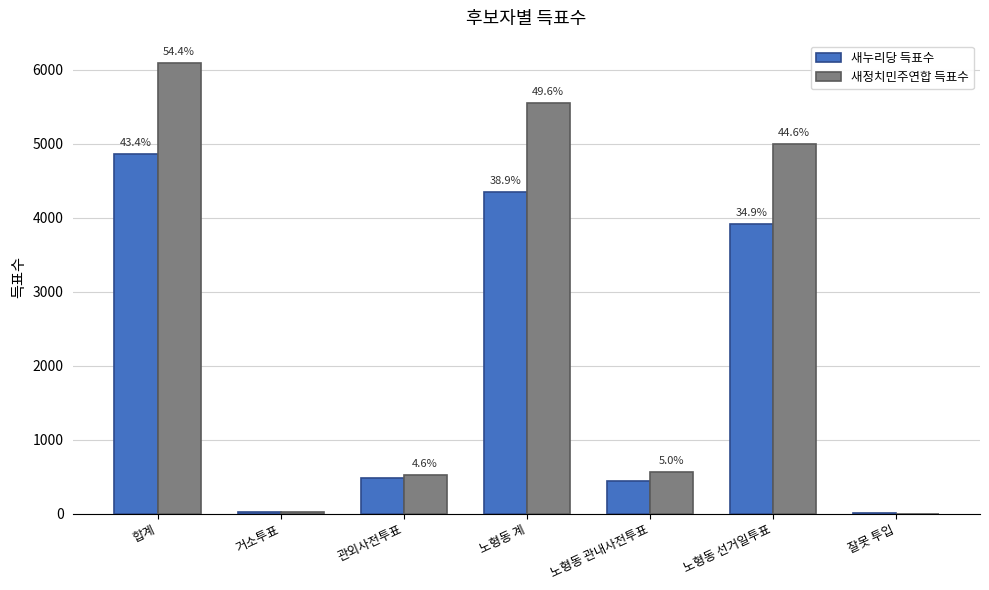

How many groups of bars are there?

7